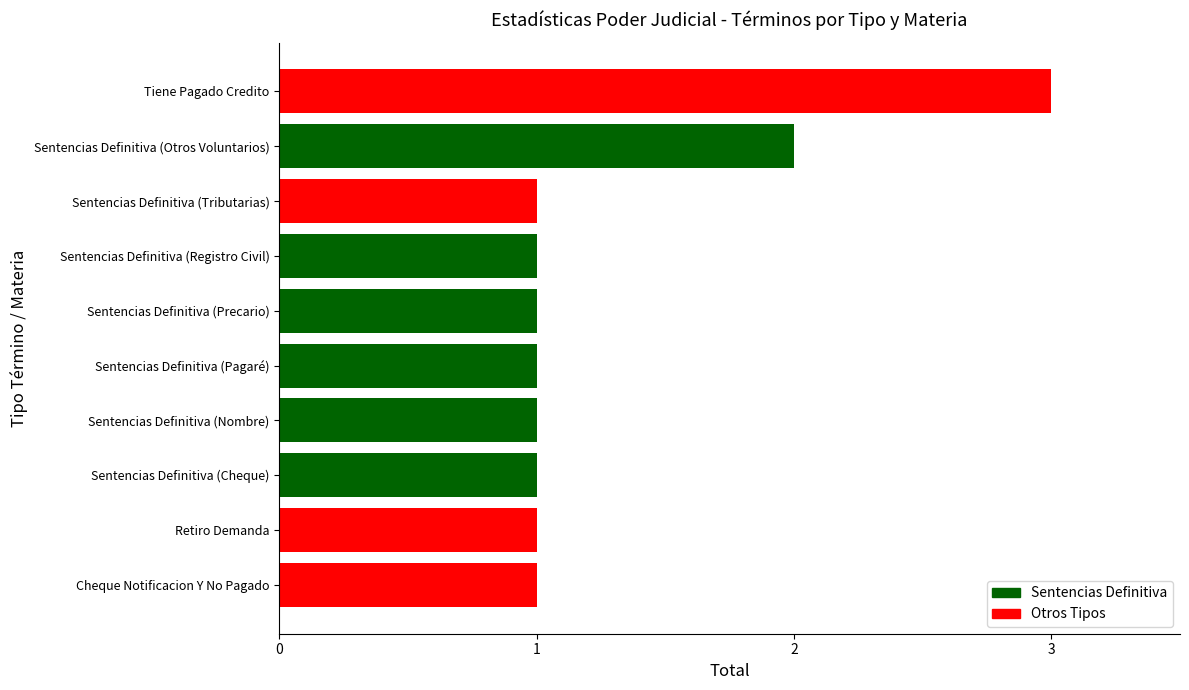

Reading bottom to top, what are all the values shown in this chart?

Cheque Notificacion Y No Pagado=1	Retiro Demanda=1	Sentencias Definitiva (Cheque)=1	Sentencias Definitiva (Nombre)=1	Sentencias Definitiva (Pagaré)=1	Sentencias Definitiva (Precario)=1	Sentencias Definitiva (Registro Civil)=1	Sentencias Definitiva (Tributarias)=1	Sentencias Definitiva (Otros Voluntarios)=2	Tiene Pagado Credito=3